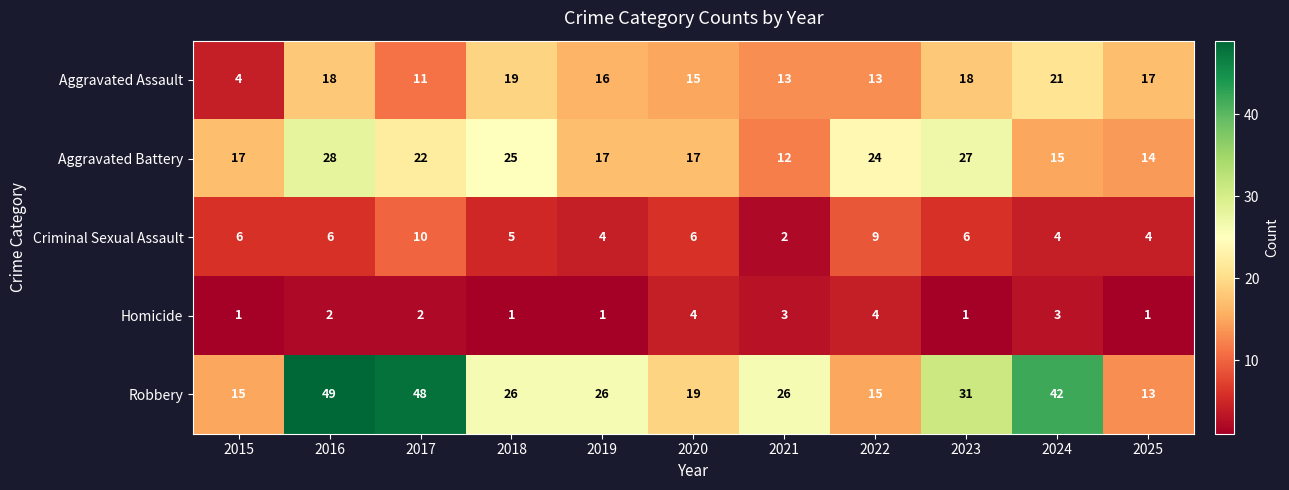

Which series has the largest range (max minus min)?

Robbery